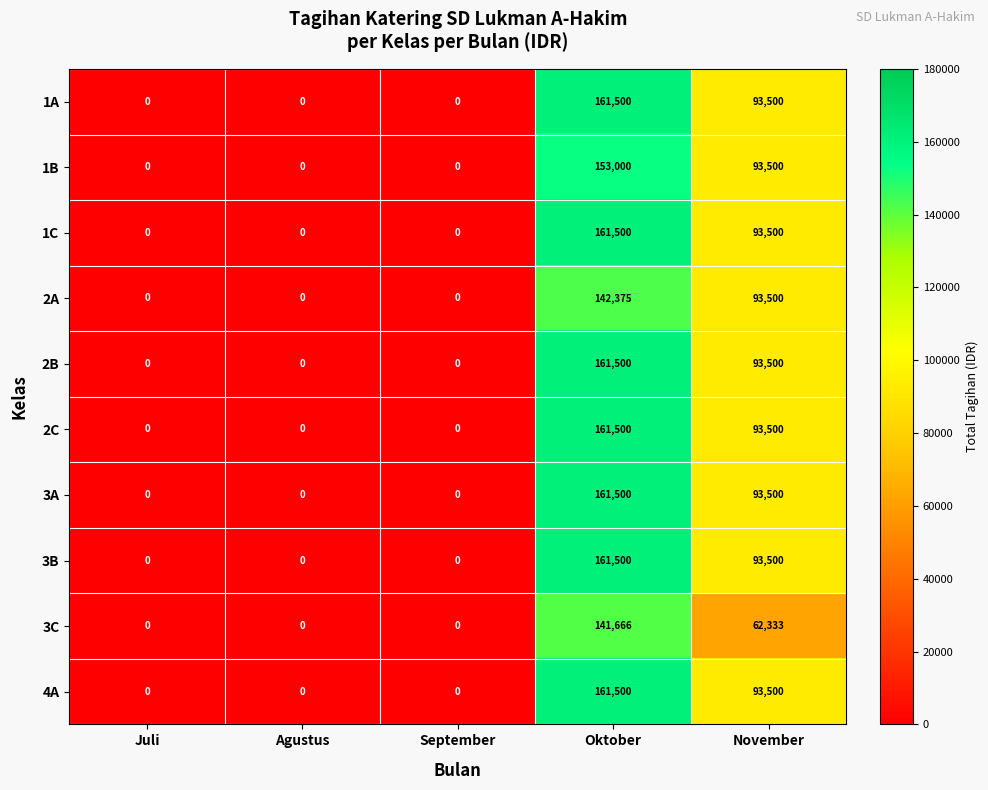

At which label does 3A reach its peak?

Oktober